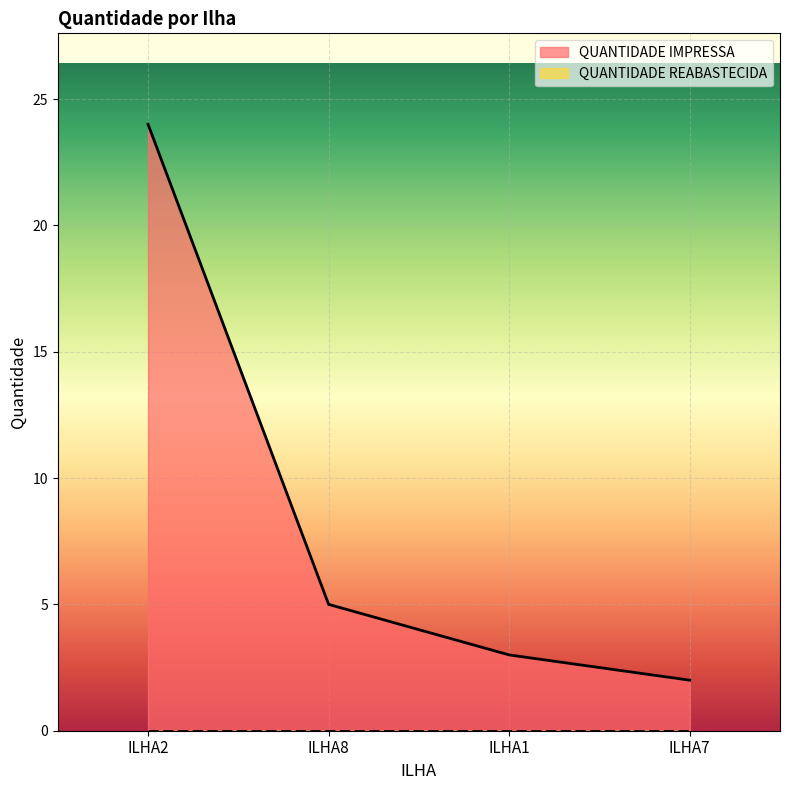

List the labels in order of value, largest first.

ILHA2, ILHA8, ILHA1, ILHA7